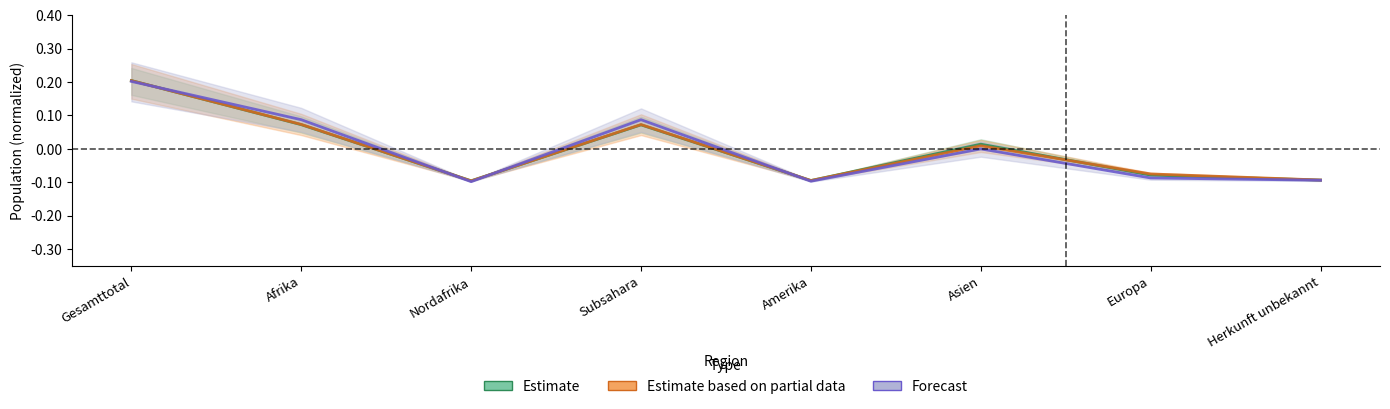

Reading right to left, transcribe all the data shown in this chart.

Estimate: -0.1	-0.1	0.0	-0.1	0.1	-0.1	0.1	0.2
Estimate based on partial data: -0.1	-0.1	0.0	-0.1	0.1	-0.1	0.1	0.2
Forecast: -0.1	-0.1	-0.0	-0.1	0.1	-0.1	0.1	0.2